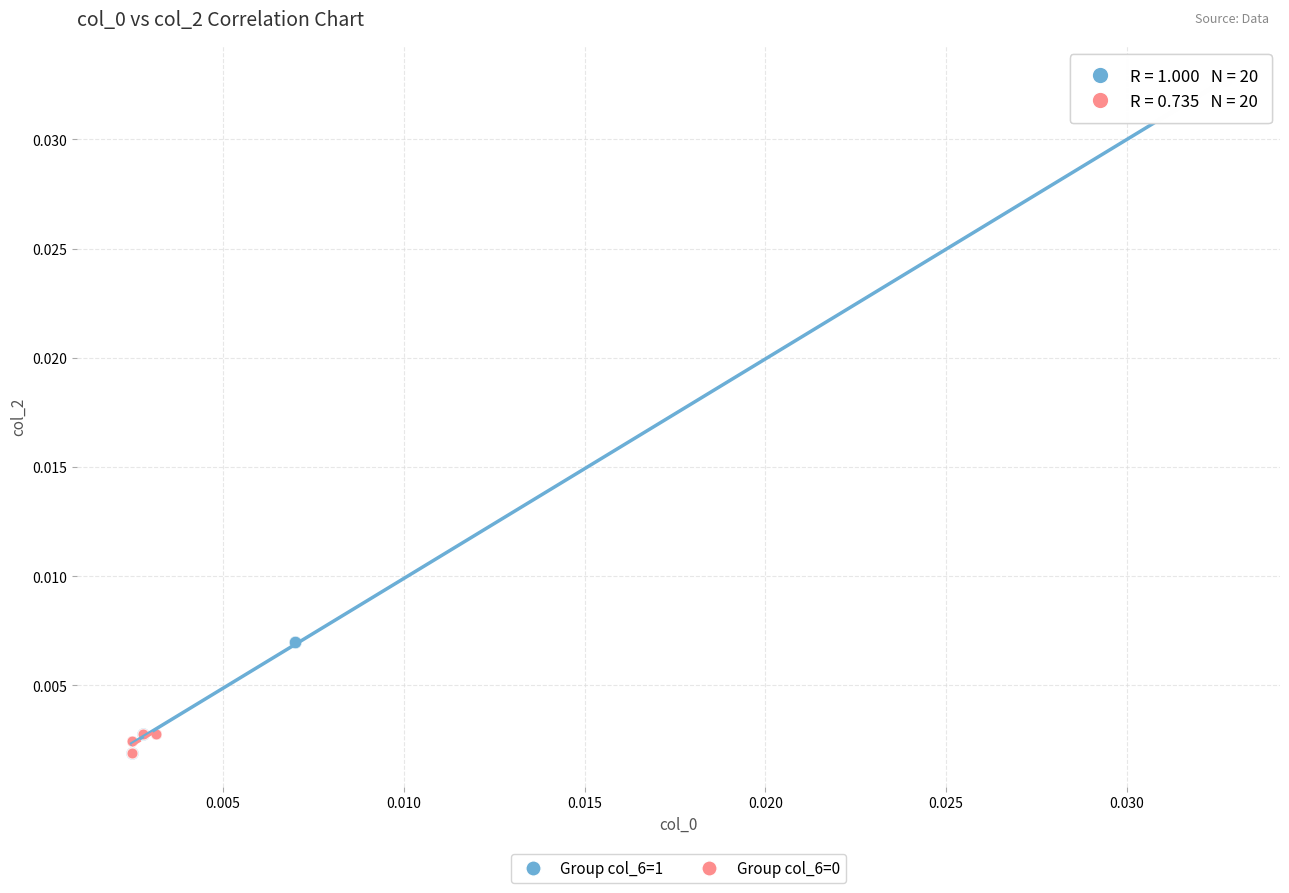

Which series has the largest Y range (max minus min)?

Group col_6=1